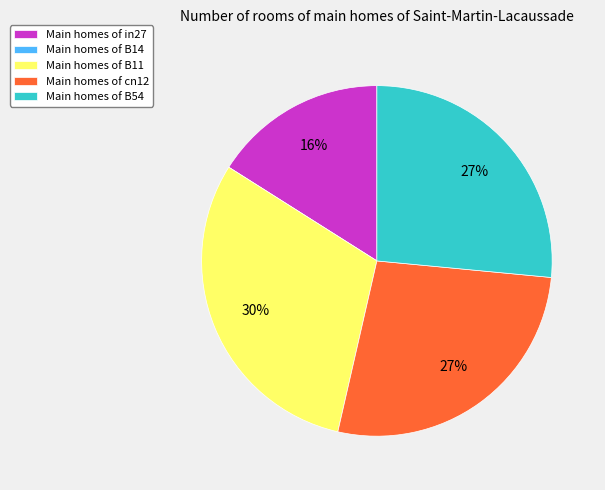

What percentage is the Main homes of cn12 slice, to the nearest percent?

27%